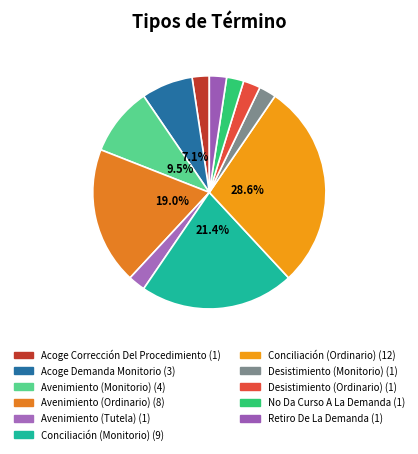

What percentage is NOT represented by Conciliación (Ordinario)?

71.4%